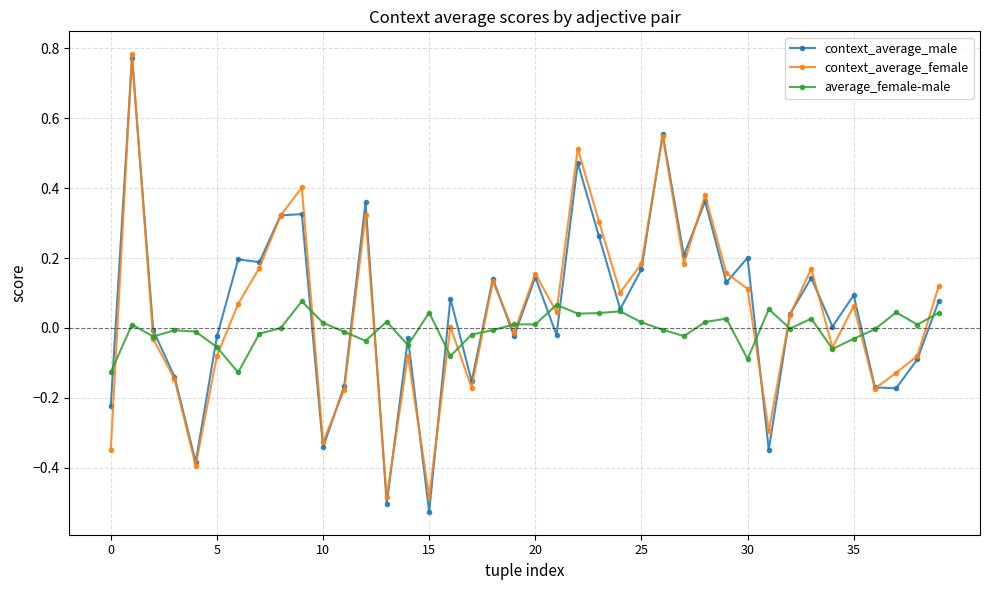

Which series has the largest range (max minus min)?

context_average_male